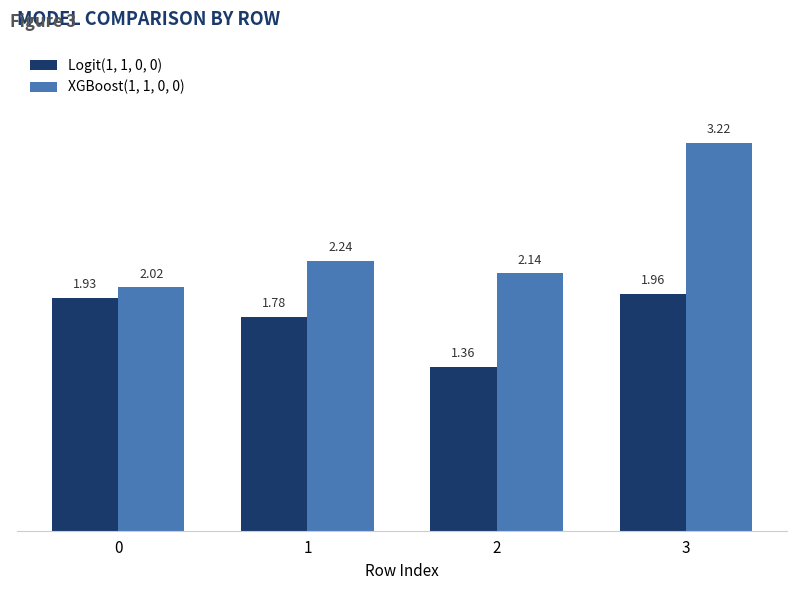

What is the sum of all Logit(1, 1, 0, 0) values?

7.0